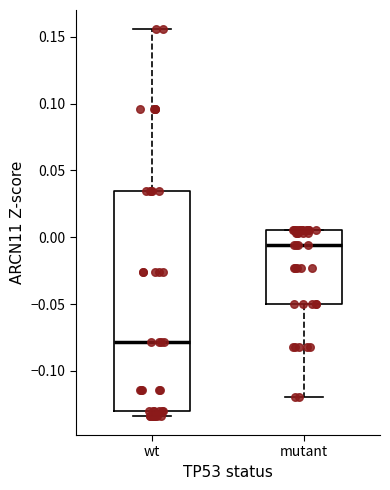

Reading left to right, read every box against the y-axis: the position of its median line, the range the box covers, and the ends of its whiskers. The values are not printed on the chart, so give them approximately, as read against the axis.

wt: median -0.080, box -0.130 to 0.035, whiskers -0.135 to 0.155
mutant: median -0.005, box -0.050 to 0.005, whiskers -0.120 to 0.005